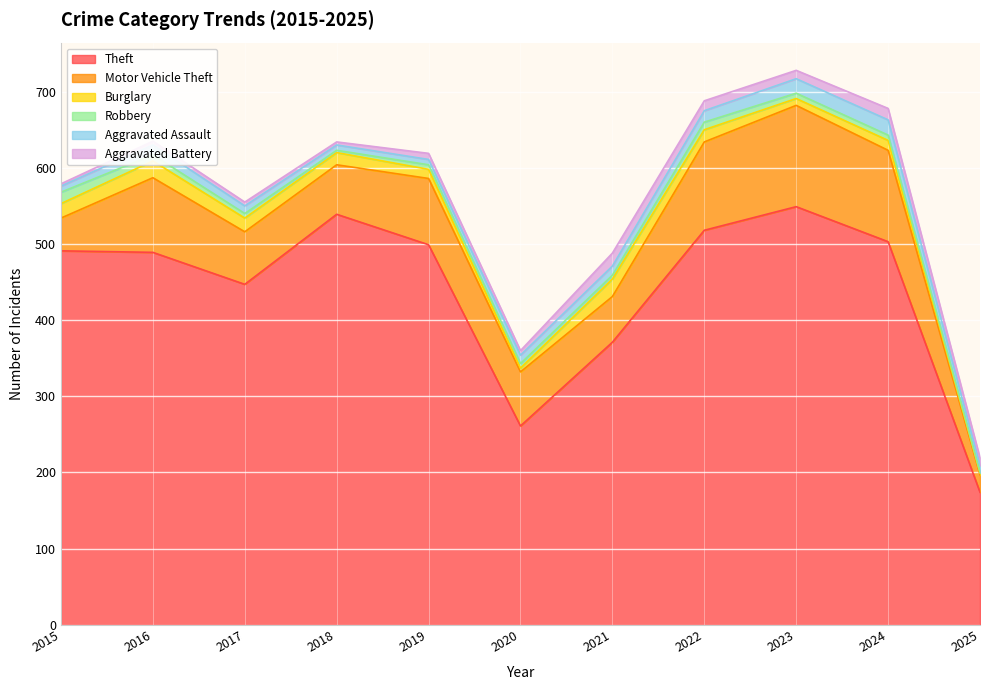

Where does the Burglary series first go above 16?

2015